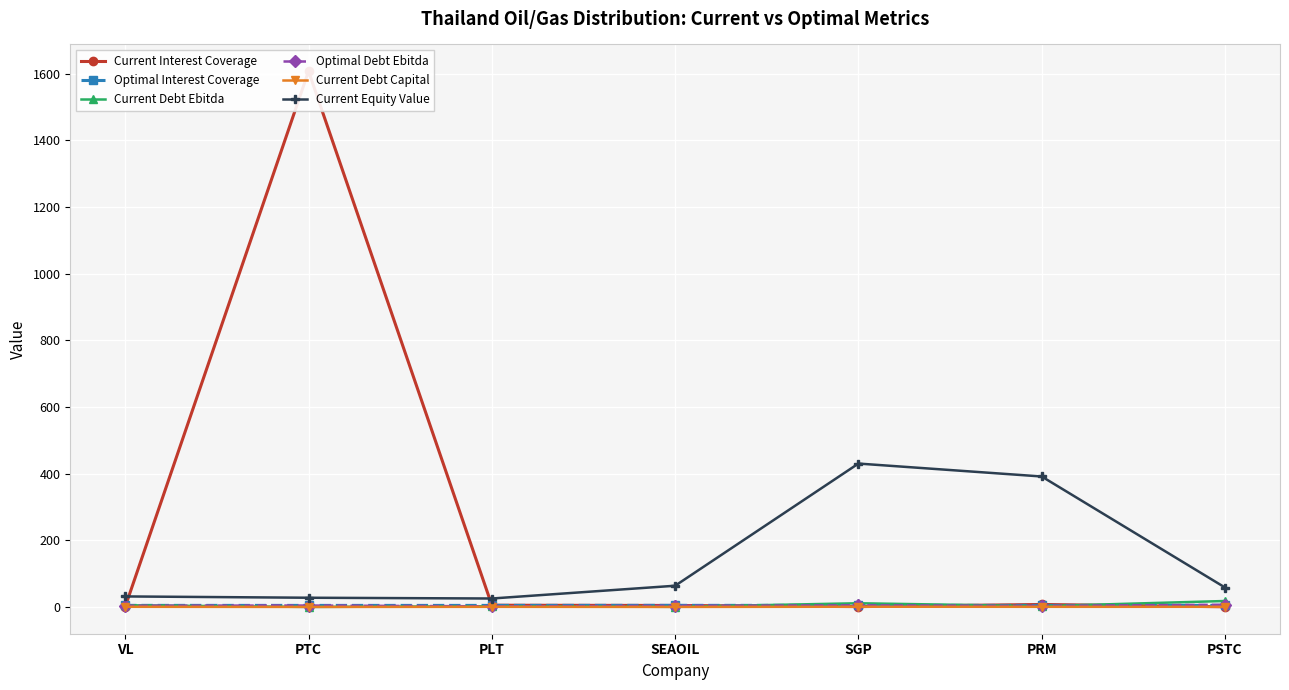

What position from the left is PSTC?

7